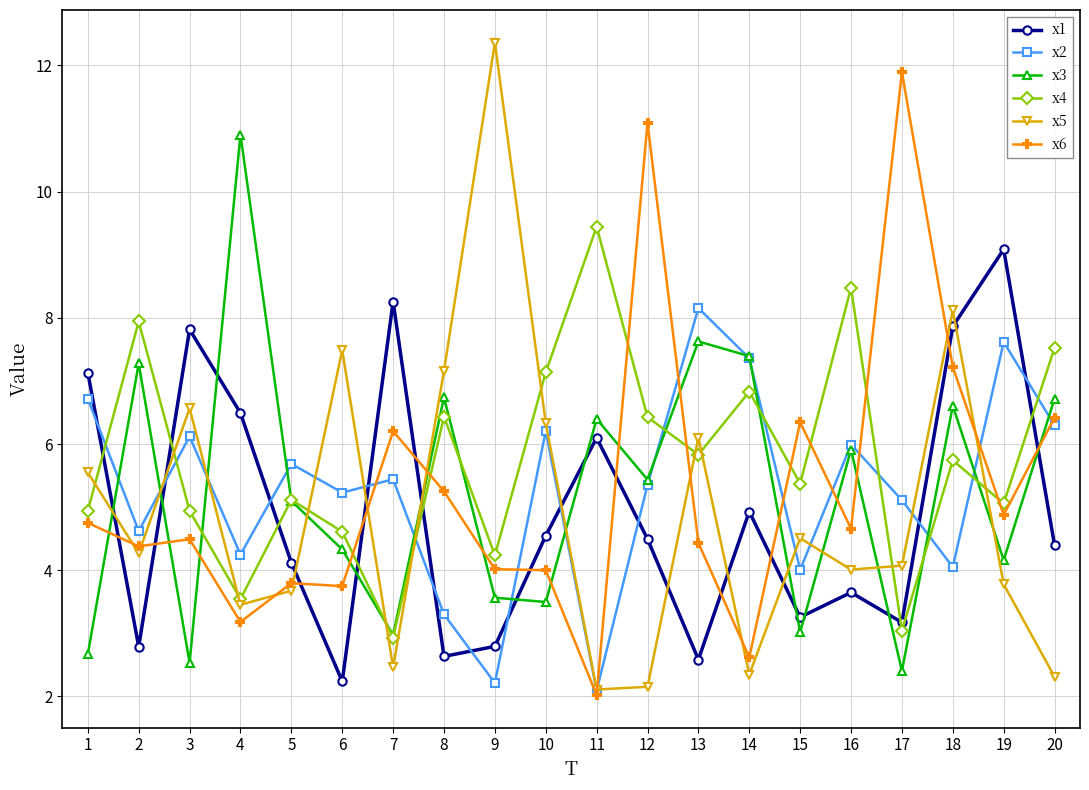

What is the spread (max minus min) of values at 3?

5.3